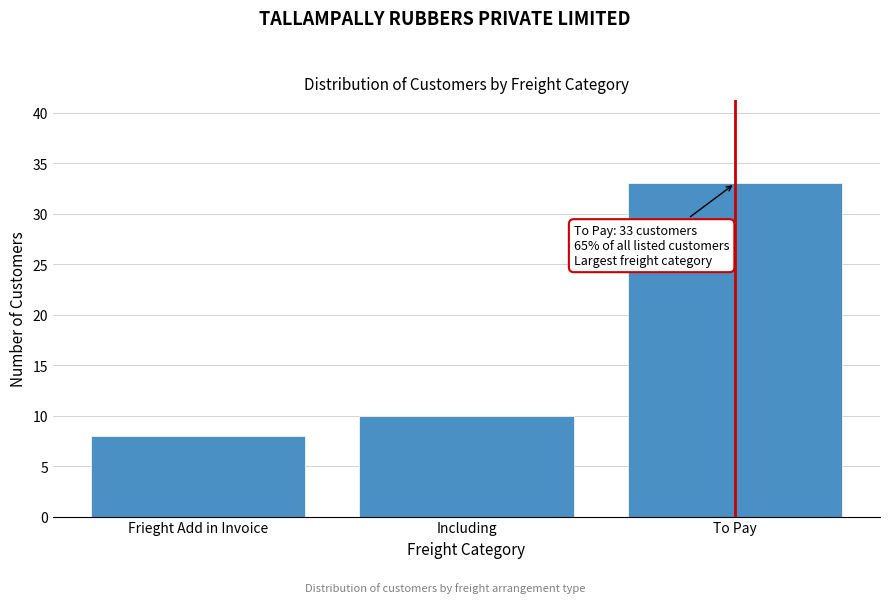

Reading left to right, list all the values displayed in this chart.

Frieght Add in Invoice=8	Including=10	To Pay=33